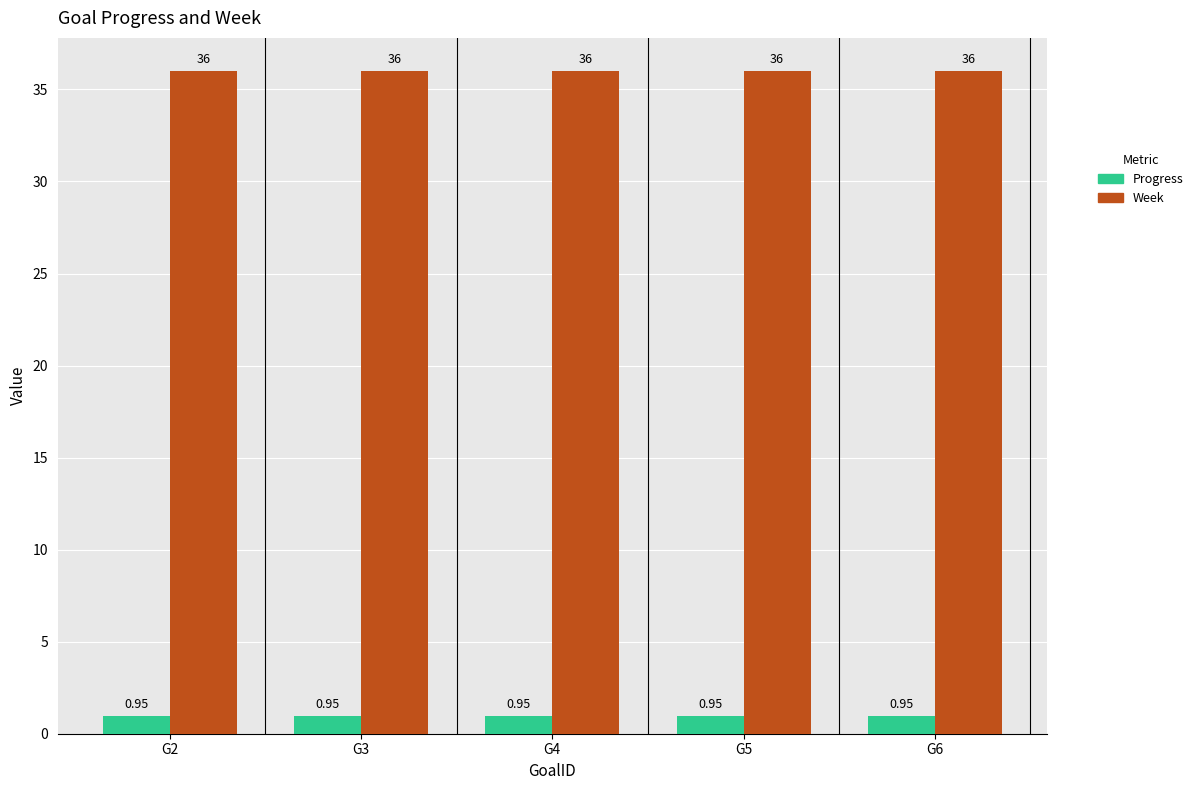

What are all the series names shown in the legend?

Progress, Week